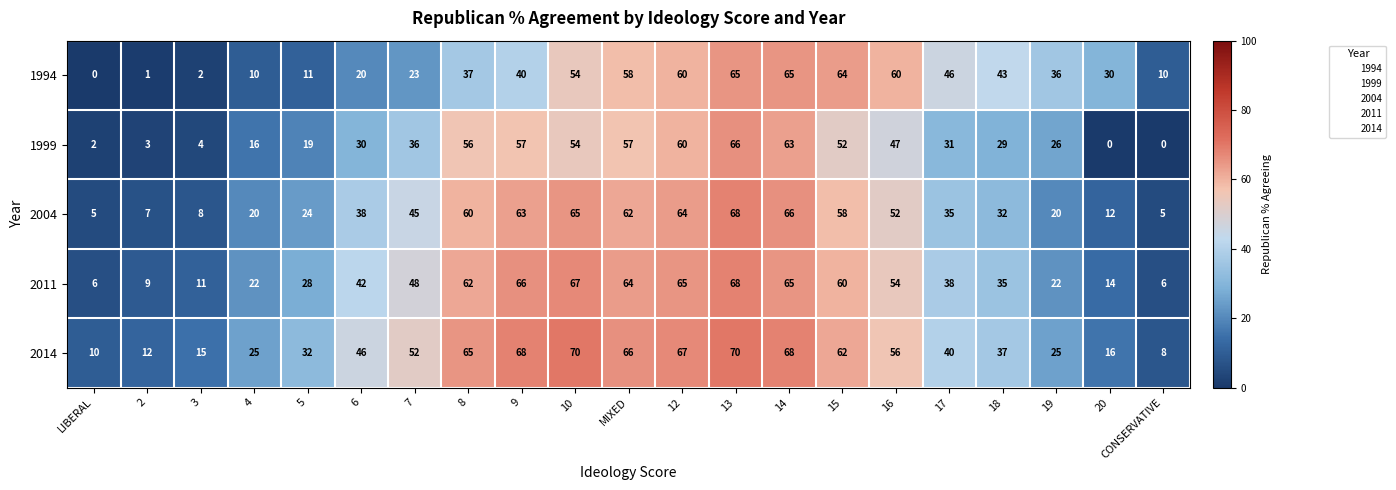

At 8, list the series in order from smallest to largest.

1994, 1999, 2004, 2011, 2014